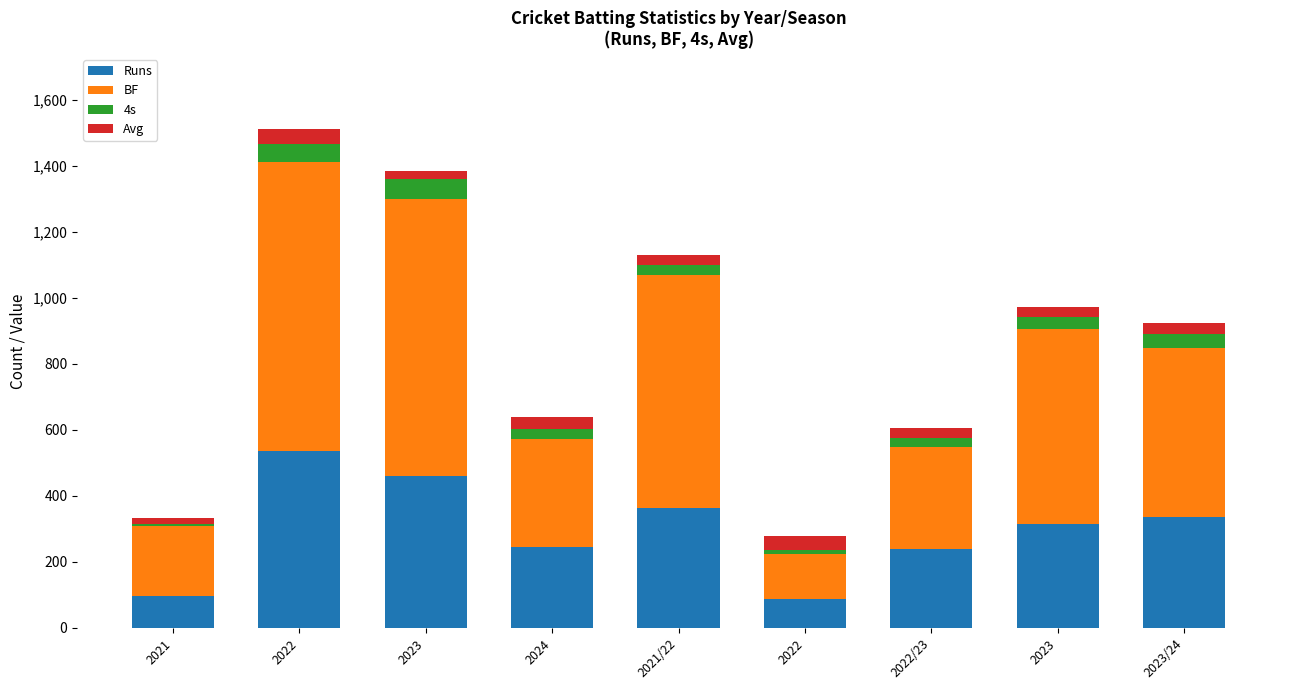

Which series has the largest range (max minus min)?

BF